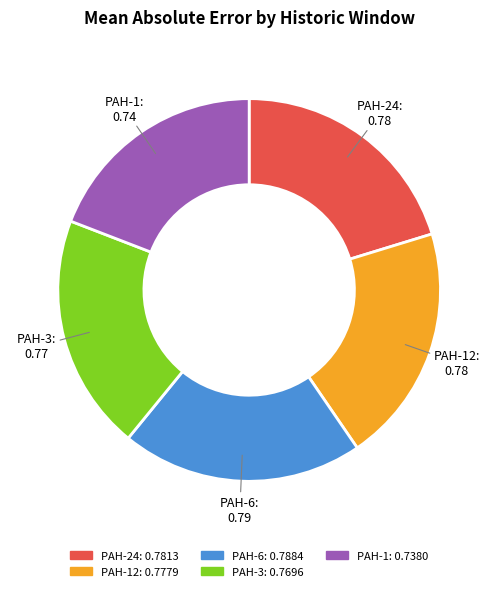

Count the number of slices in the pie.

5